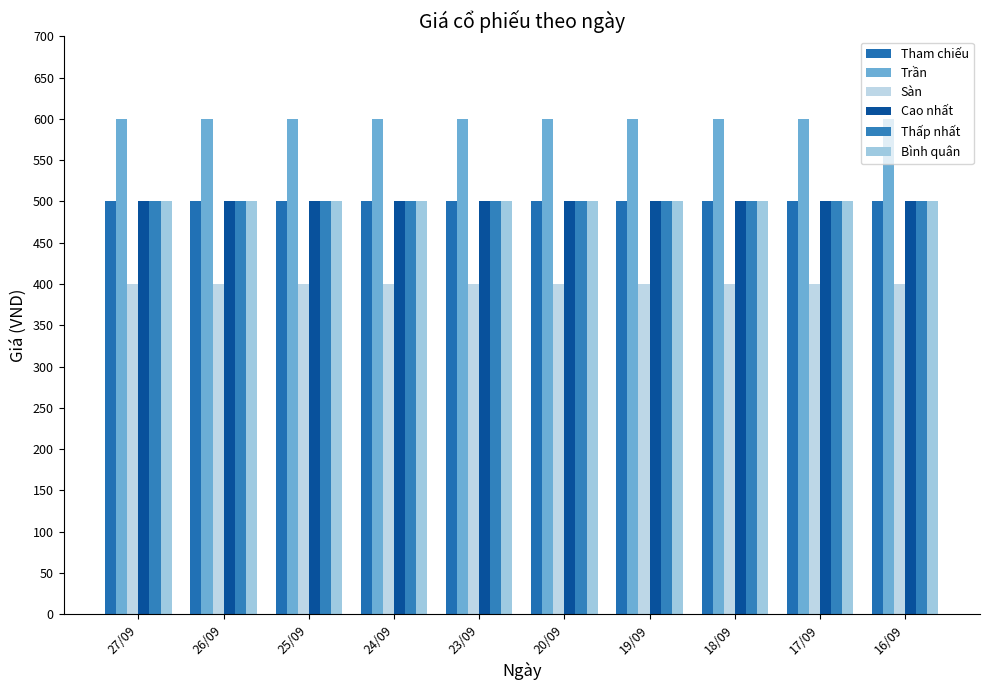

What is the average value of the Thấp nhất series?

500